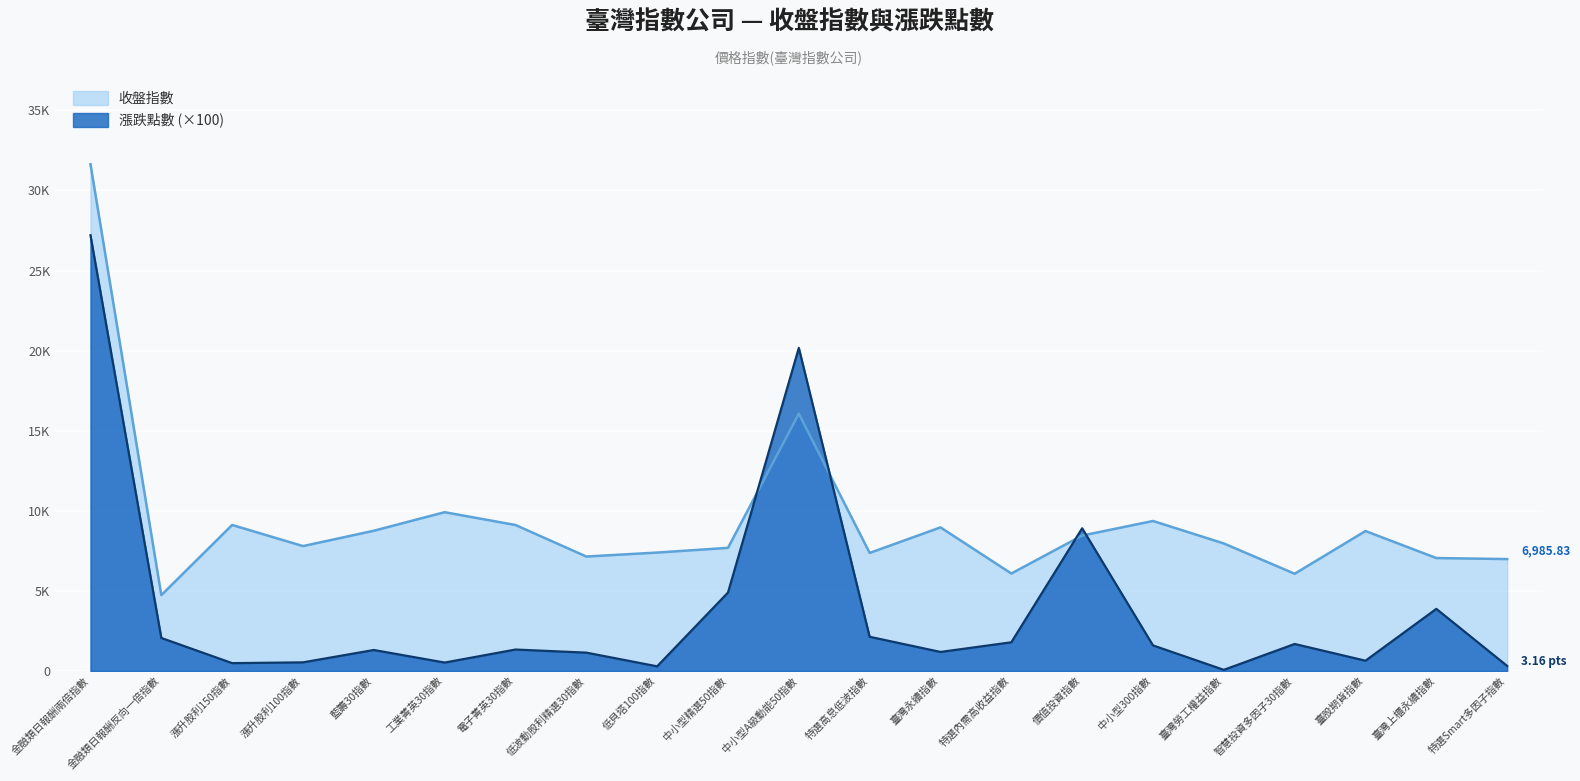

In 漲跌點數, how many points are higher than both neighbors (excluding endpoints)?

6